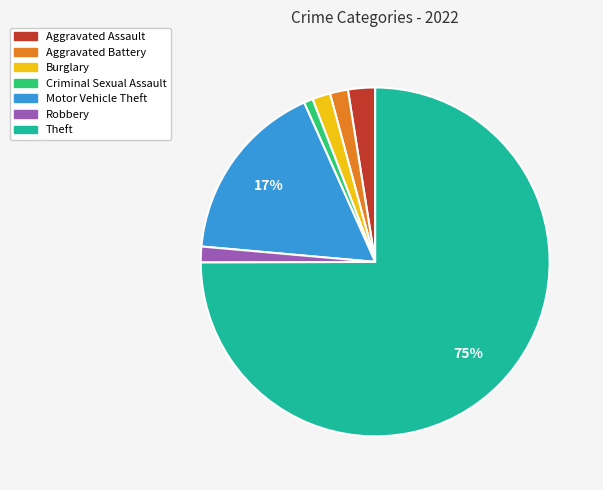

Is it true that Robbery is 1% of the pie?

True